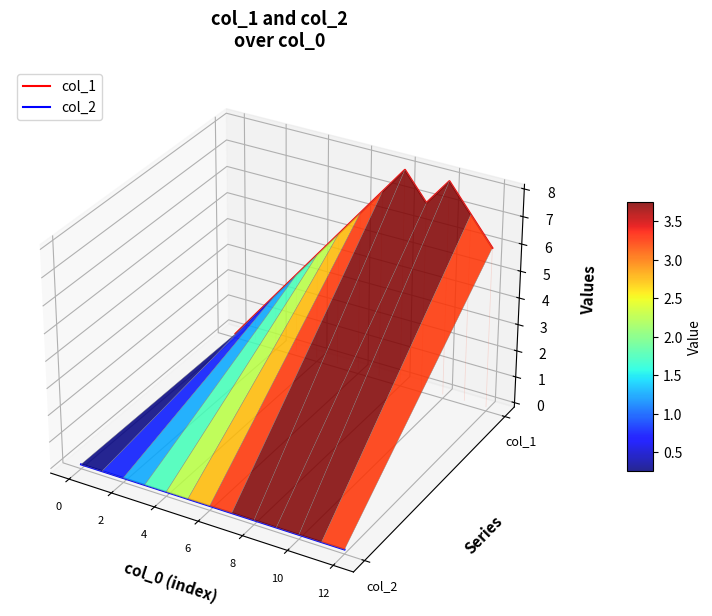

Which category has the highest value across all series?

8